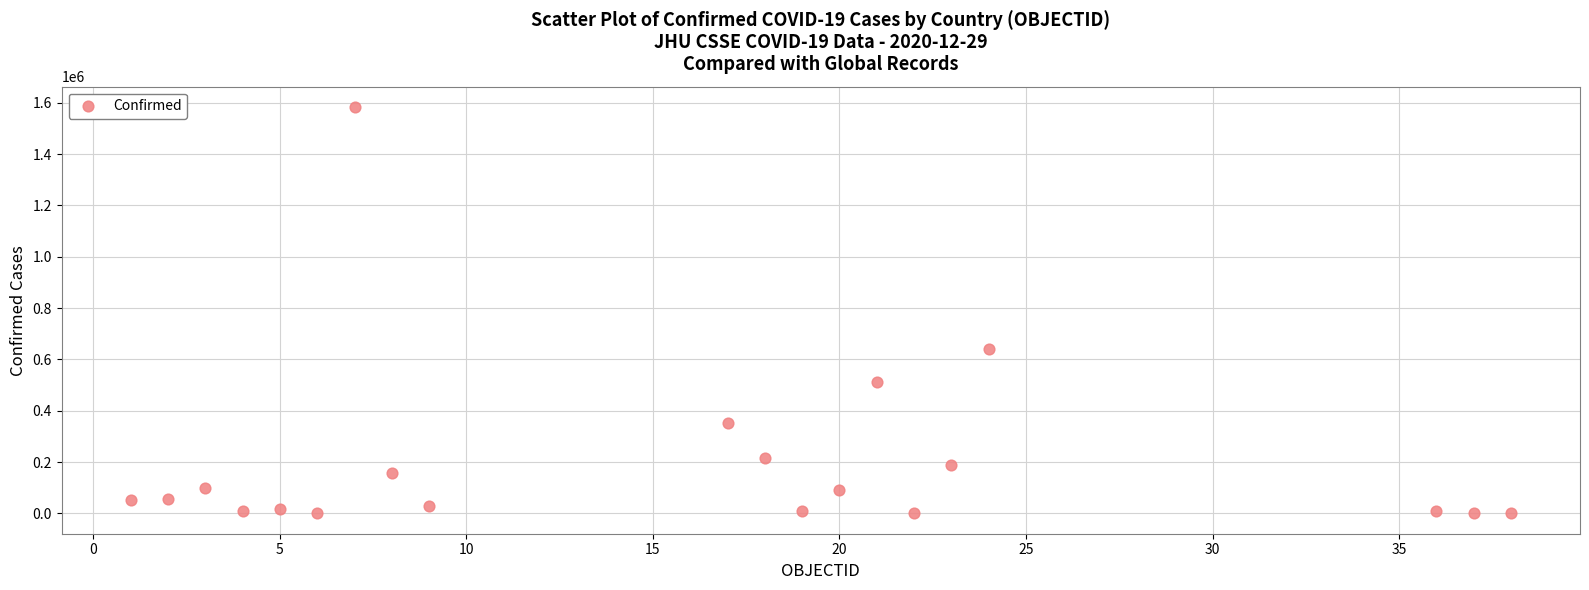

What Y value in the scatter plot is closest to 791726?

638877